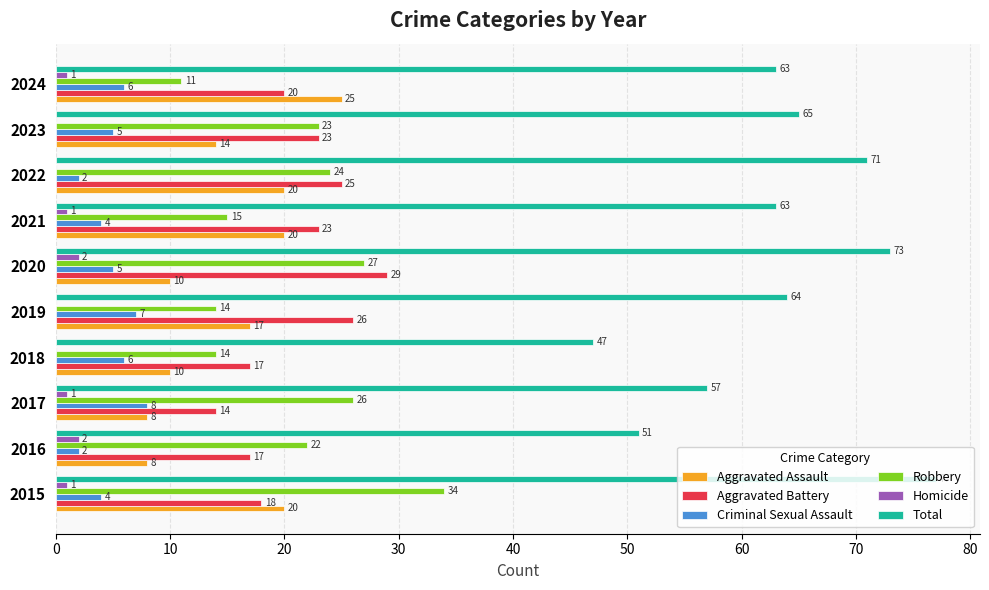

Count the number of data series in this chart.

6